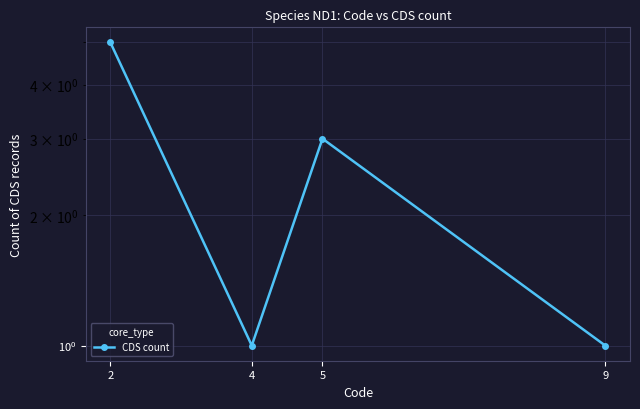

The chart shows a value of 1 at 4. True or false?

True